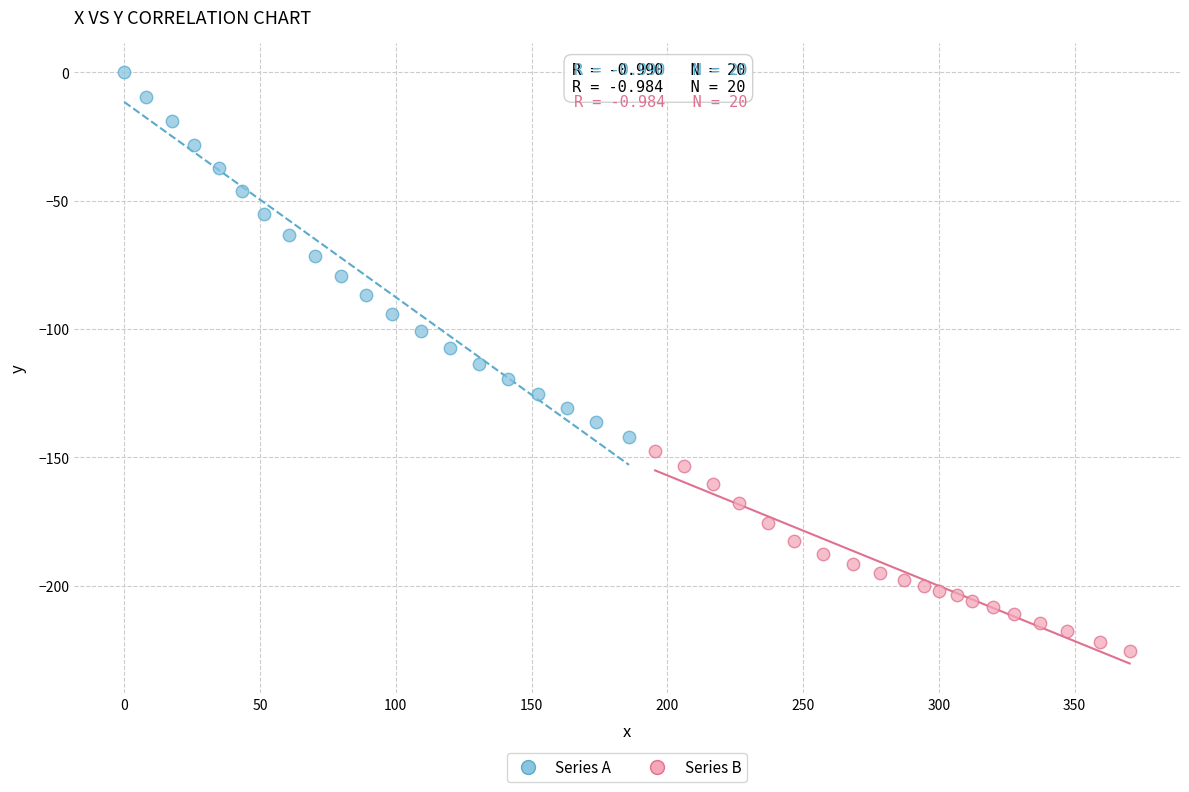

Which series reaches the maximum Y coordinate?

Series A